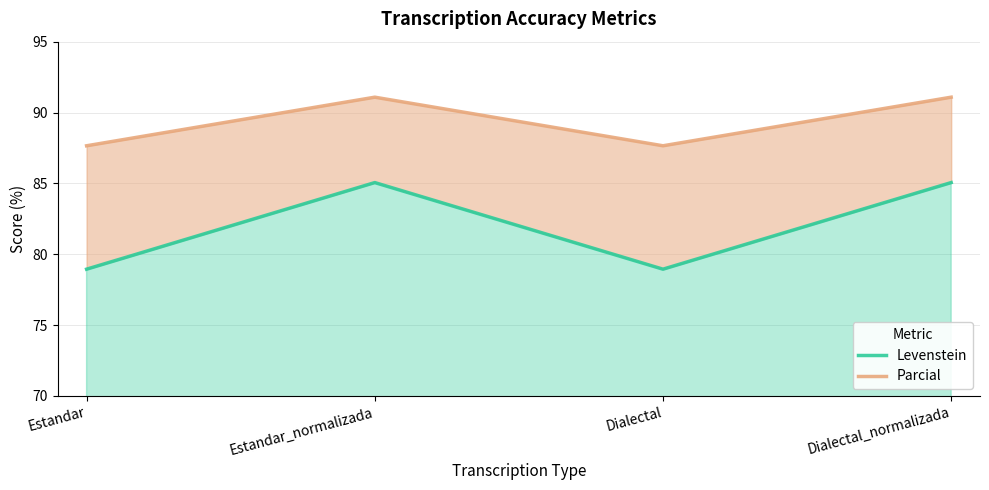

What is the difference between the Parcial values at Estandar_normalizada and Estandar?

3.4